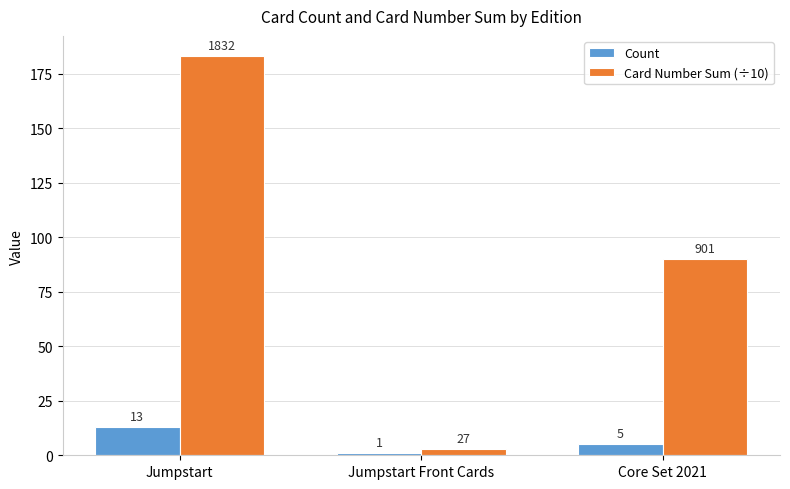

The Card Number Sum (÷10) series shows 141.9 at Core Set 2021. True or false?

False